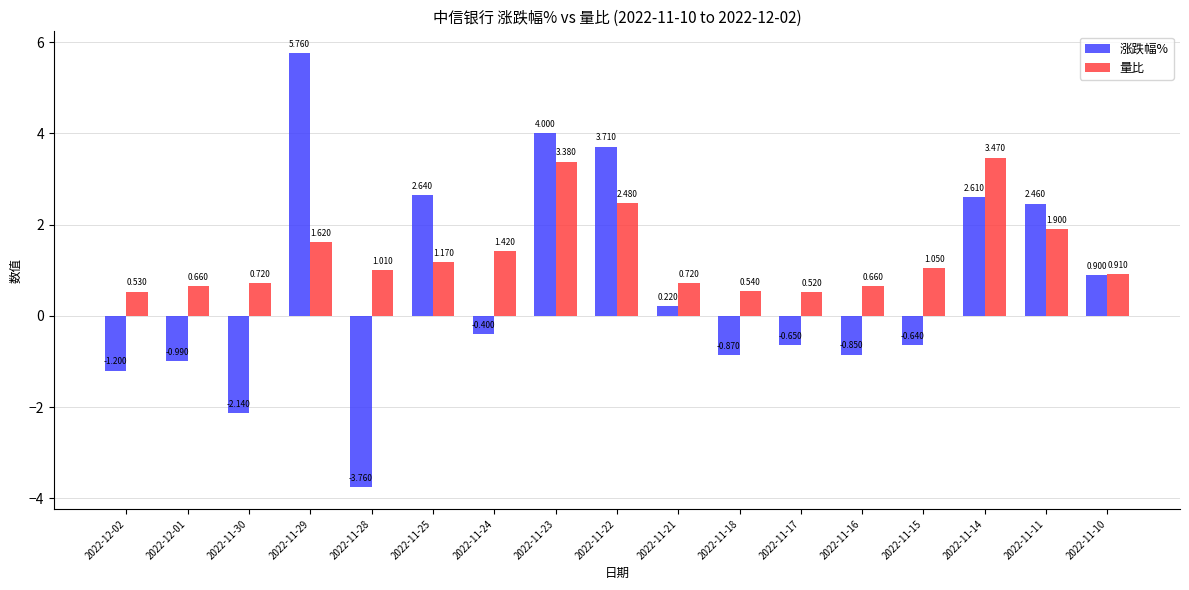

What are all the series names shown in the legend?

涨跌幅%, 量比